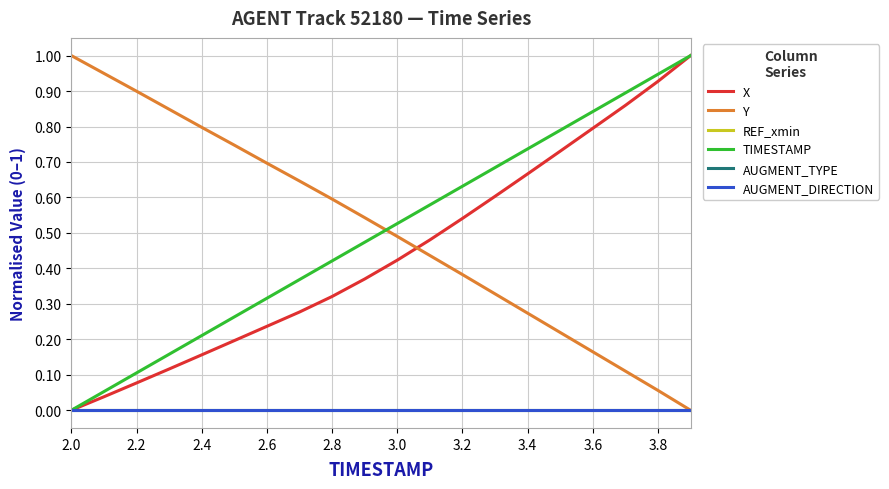

Is this an area chart (filled region under the line)?

No